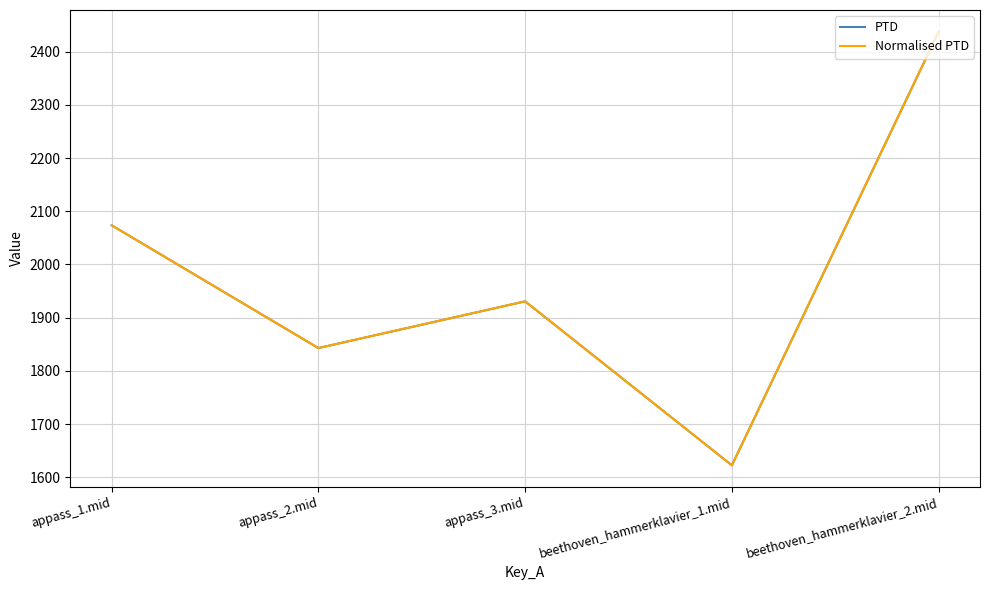

Does the chart have visible grid lines?

Yes